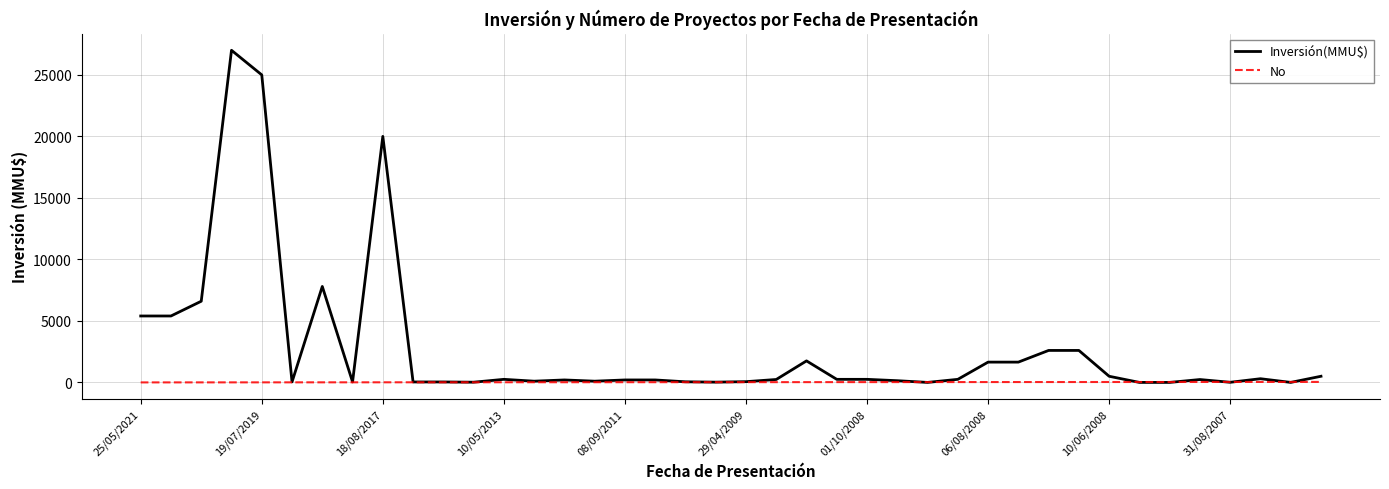

Which series has the largest total across all categories?

Inversión(MMU$)